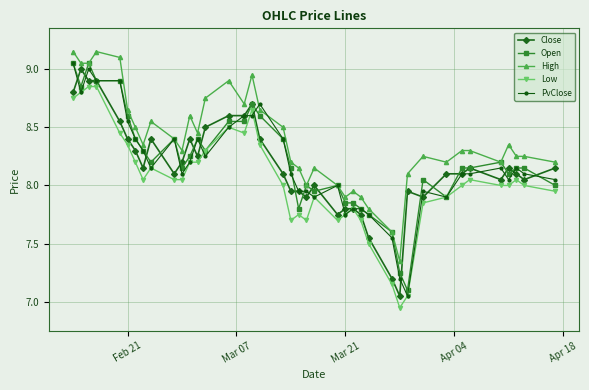

Which series has the largest total across all categories?

High